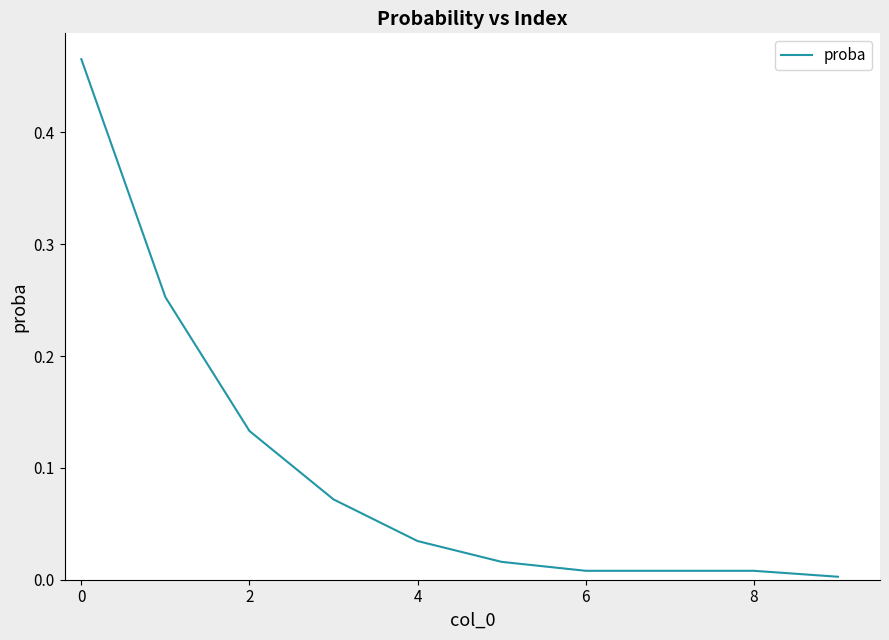

The value at 4 is 0.1. True or false?

False